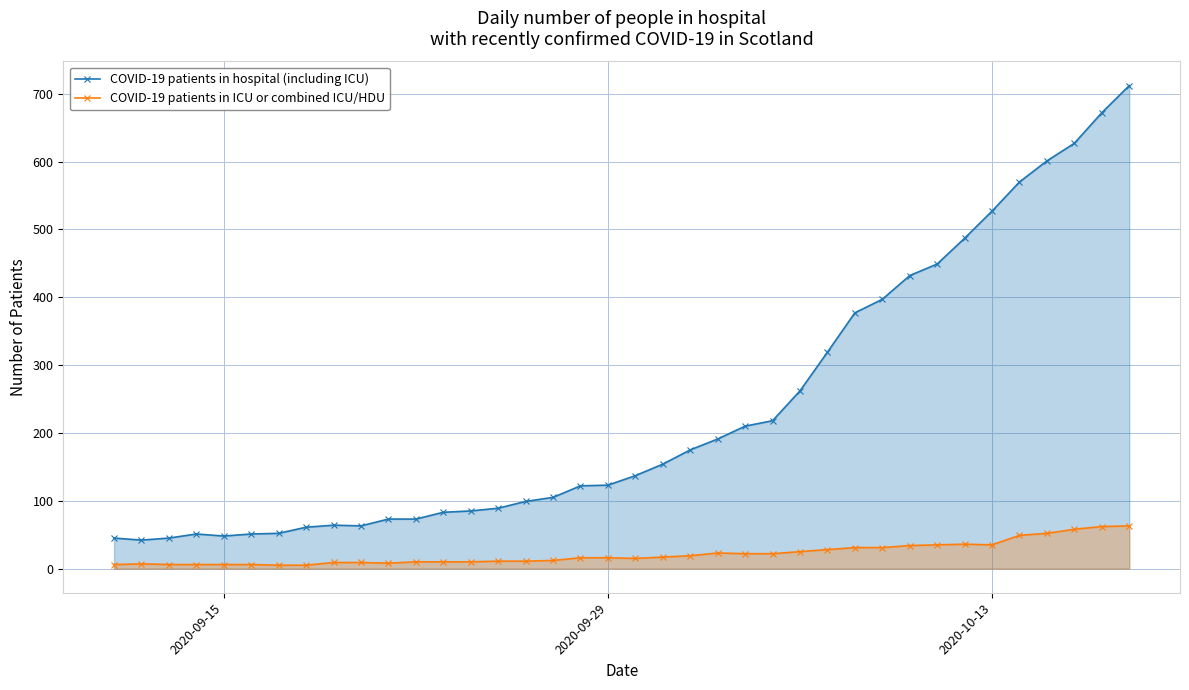

What is the highest value of the COVID-19 patients in hospital (including ICU) series?

712